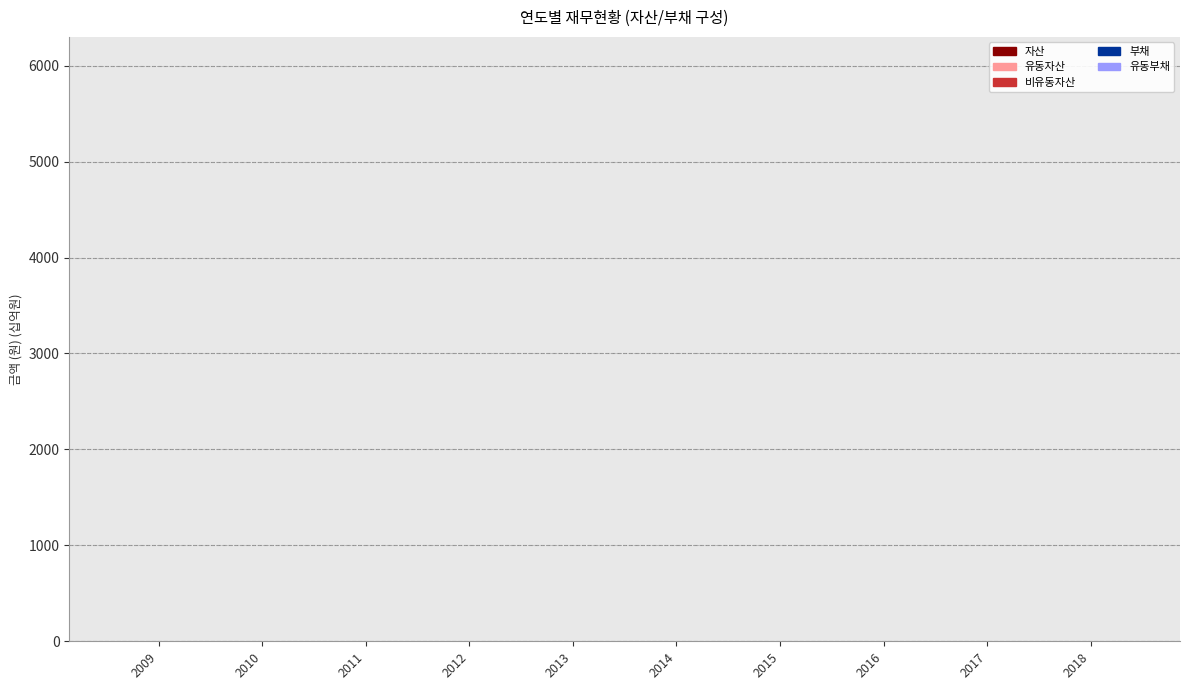

How many groups of bars are there?

10